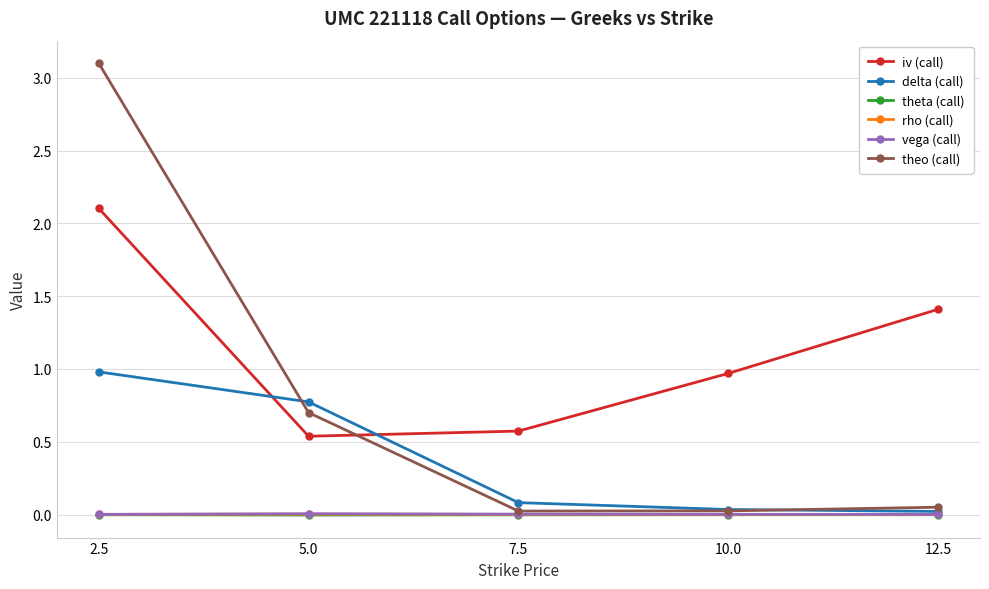

At which category does iv (call) reach its first local valley?

5.0